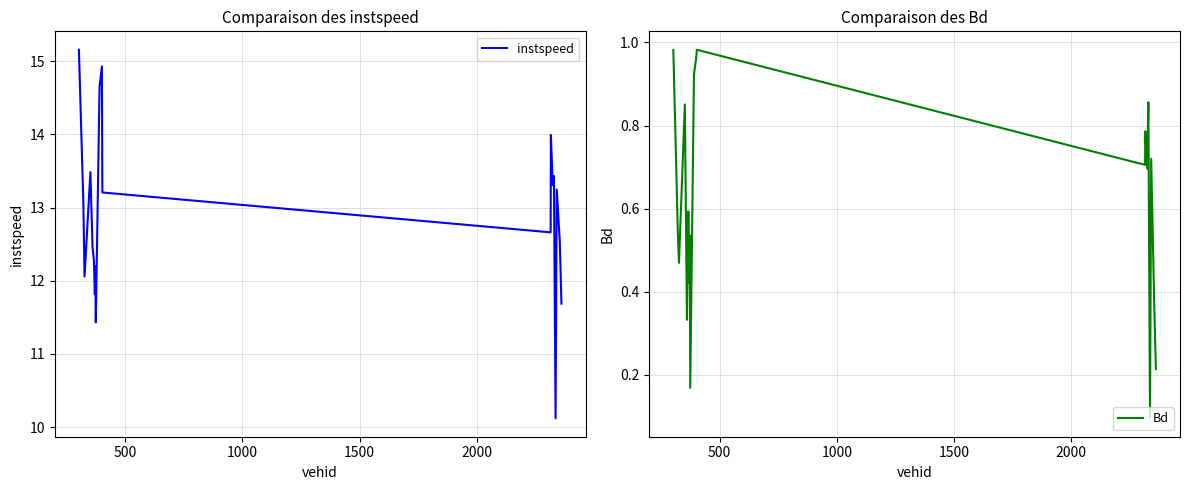

How many distinct data groups are displayed?

2